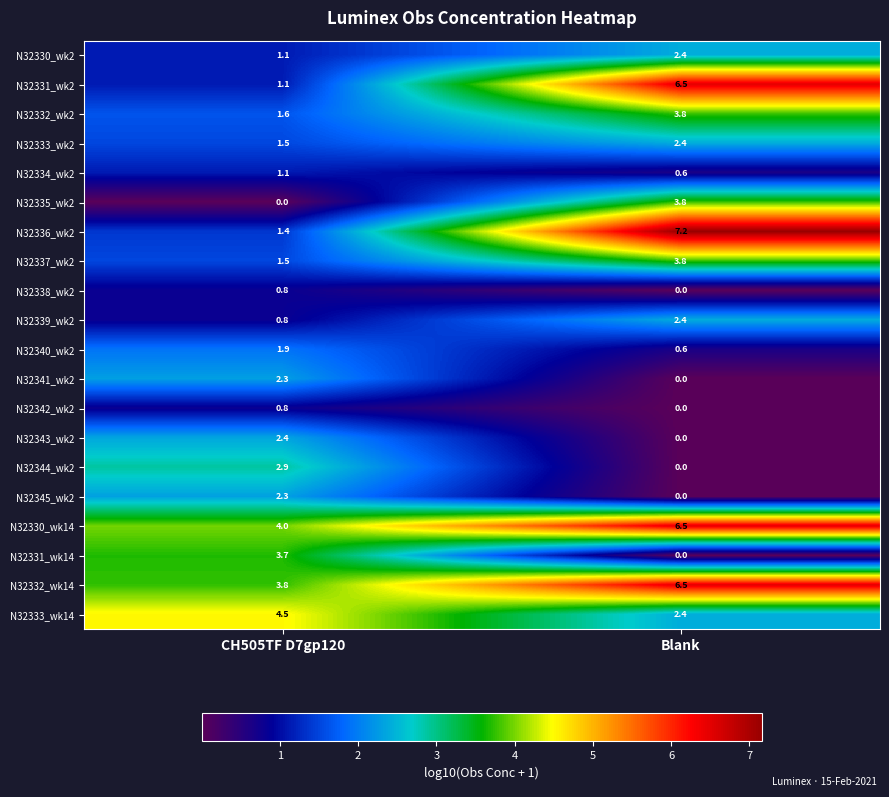

What is the total value across all series at Blank?

48.9